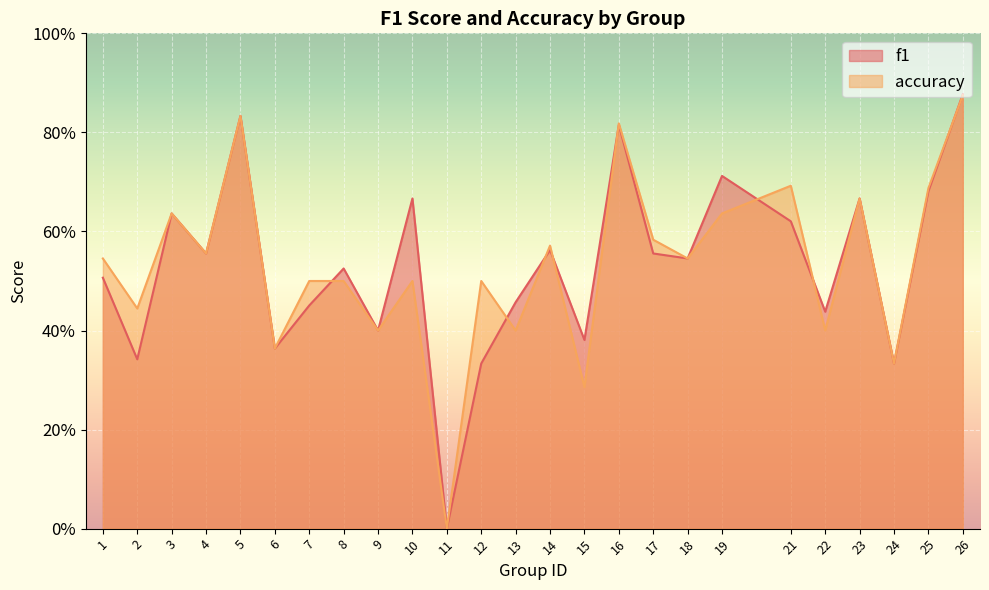

The f1 series shows 0.6 at 17. True or false?

True